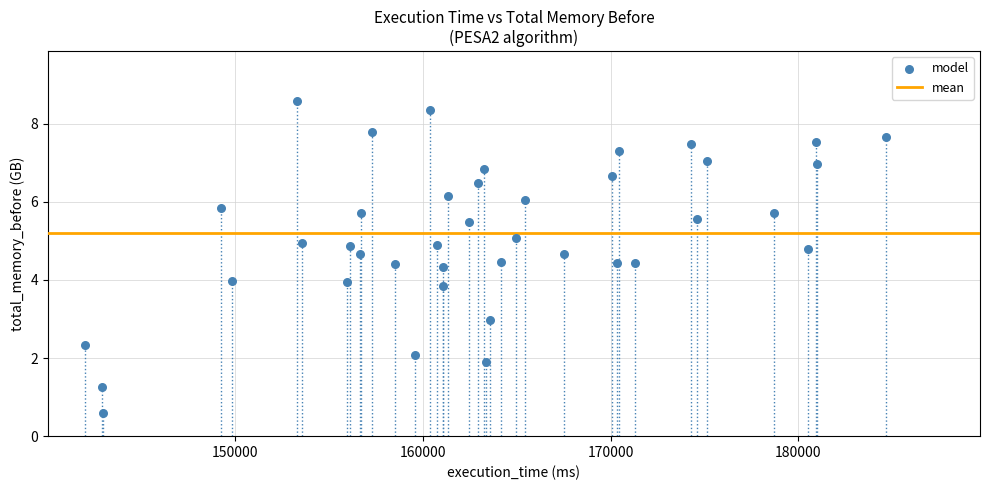

What is the range of X values (max minus min)?

42681.9